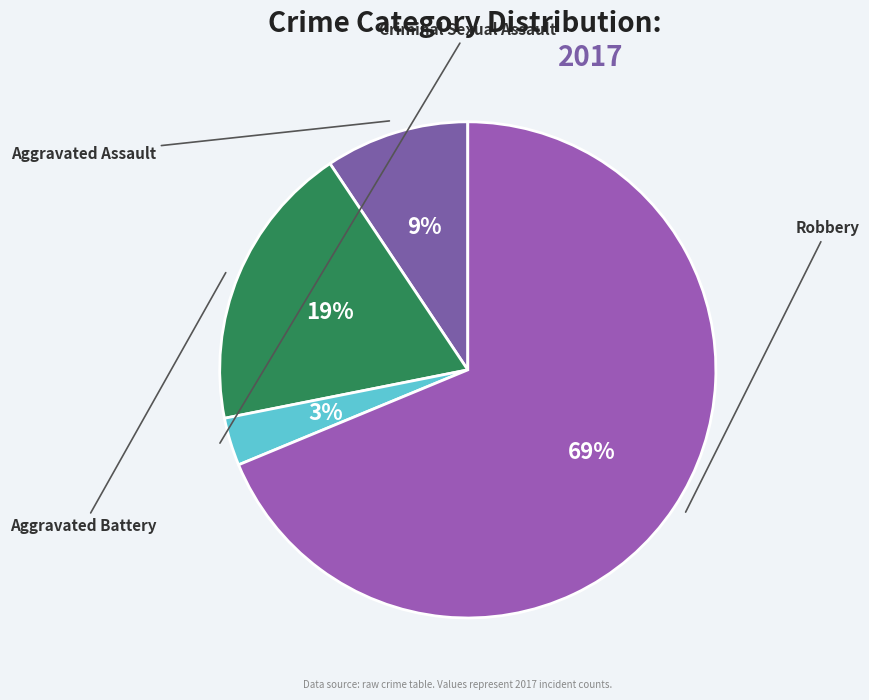

To the nearest percent, what is the average slice percentage?

25%